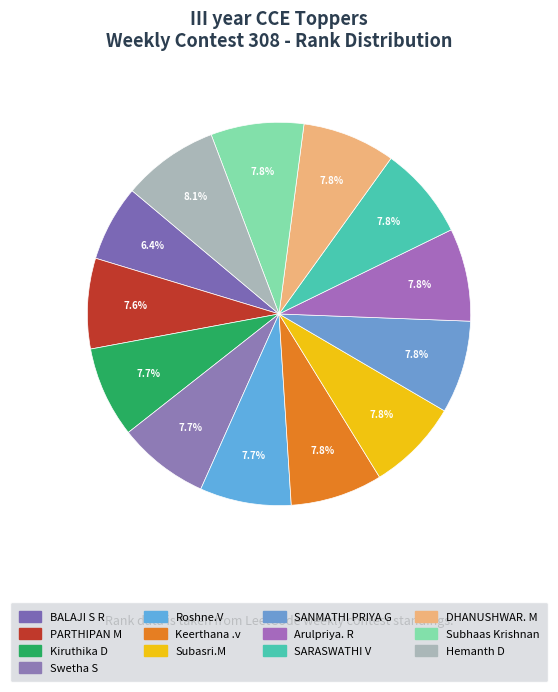

Count the number of slices in the pie.

13